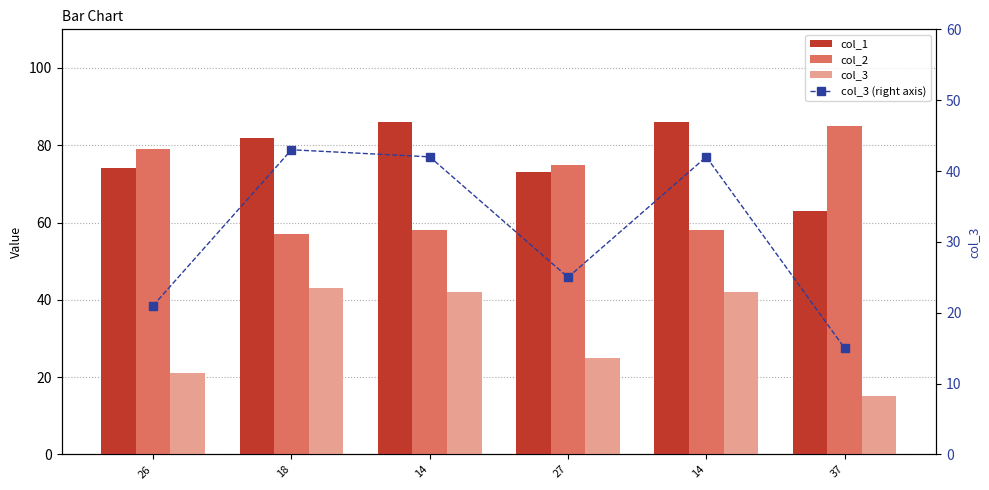

What is the sum of all col_3 (right axis) values?

188